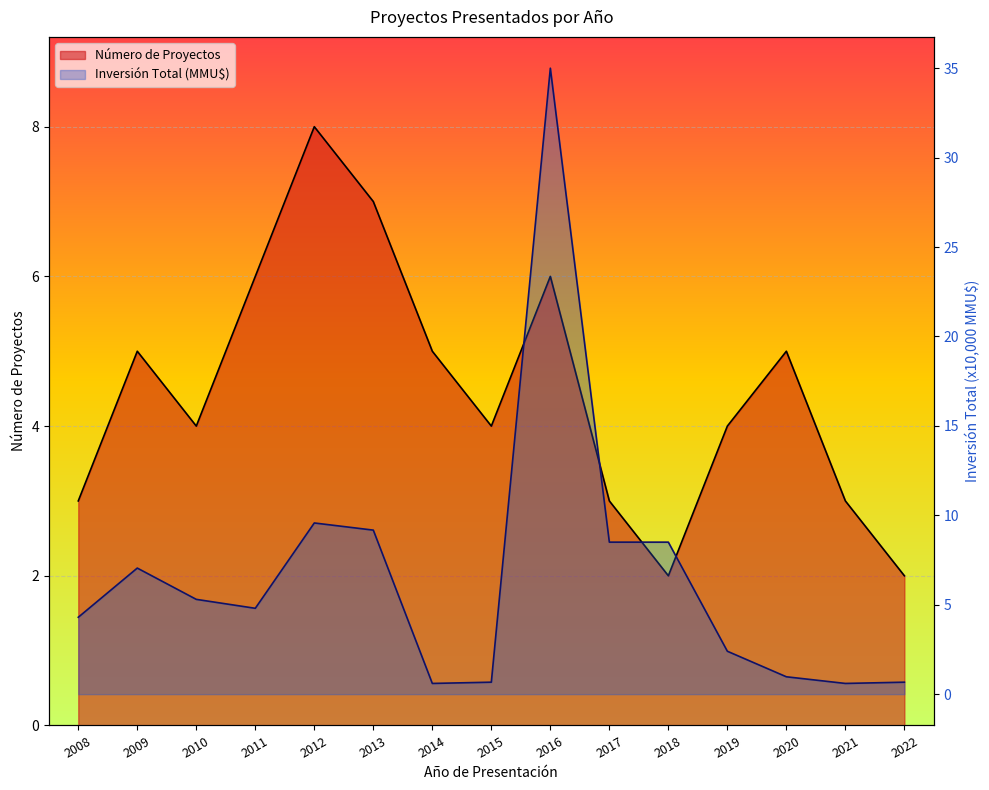

What is the value of the Número de Proyectos point at the 9th from the left?

6.0